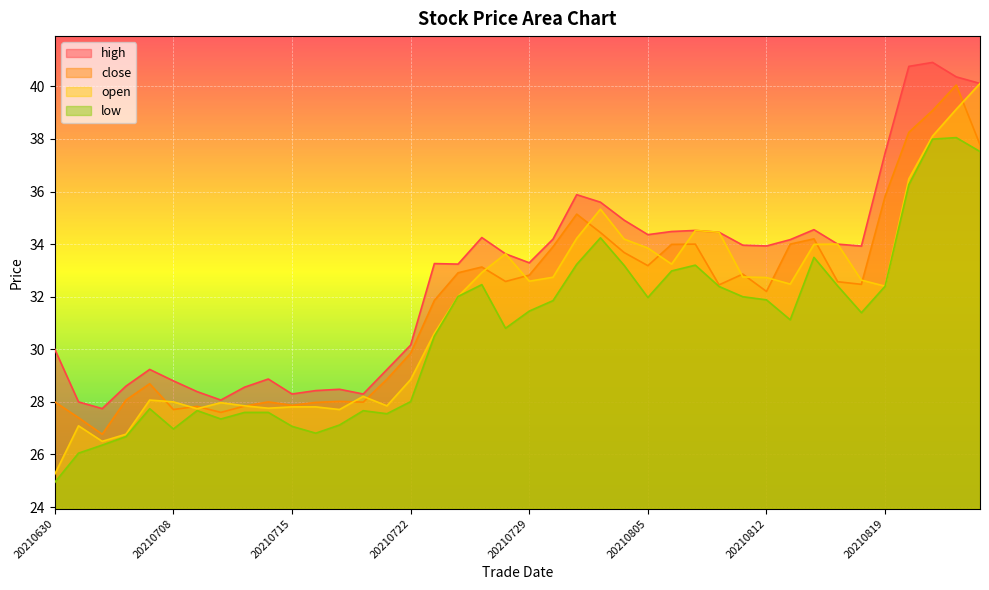

Does the chart display data point markers on the line(s)?

No